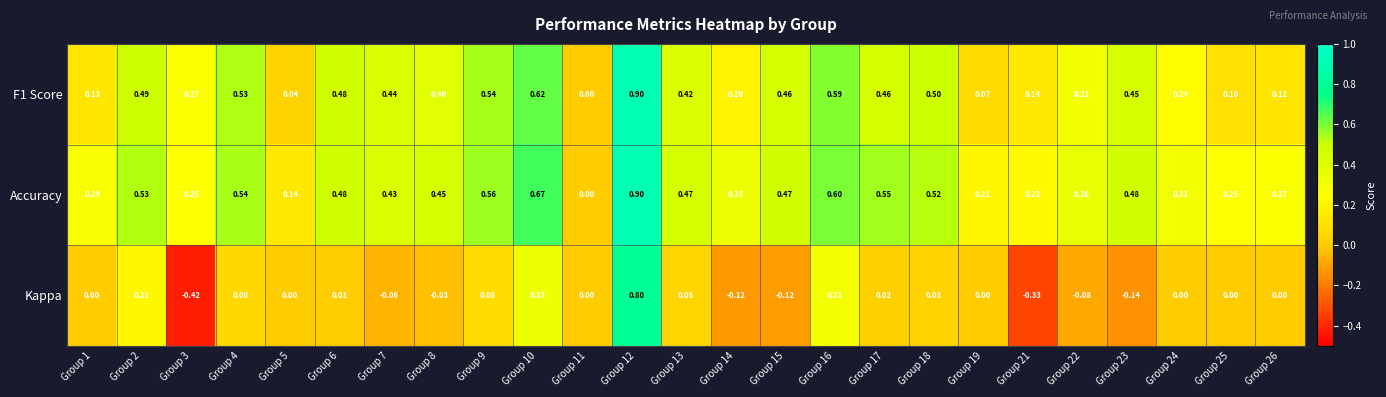

Which series has the widest spread of values?

Kappa